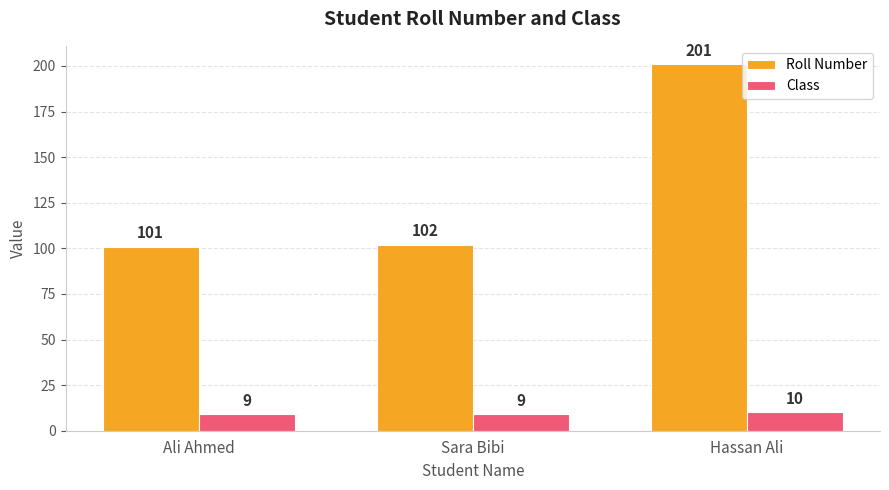

What is the label of the 2nd bar from the right?

Sara Bibi